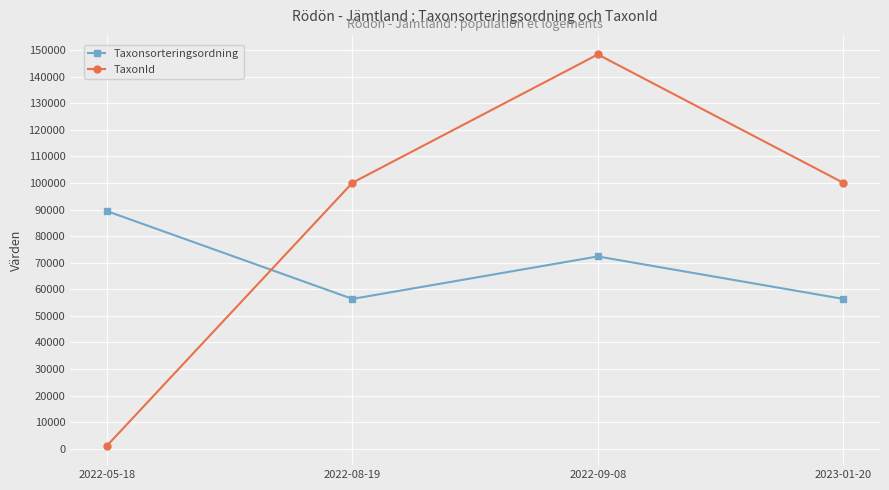

What is the difference between the maximum and minimum values in the Taxonsorteringsordning series?

33011.0